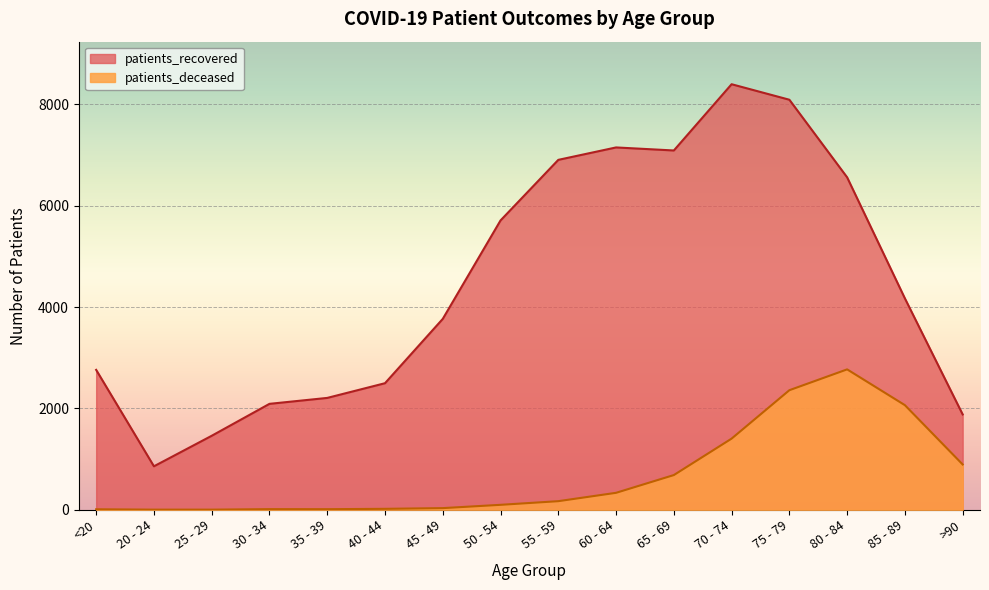

Reading left to right, transcribe all the data shown in this chart.

patients_recovered: 2760	858	1460	2090	2207	2497	3766	5708	6903	7148	7088	8395	8089	6558	4170	1881
patients_deceased: 10	3	3	13	12	19	33	98	170	335	685	1404	2359	2770	2064	894